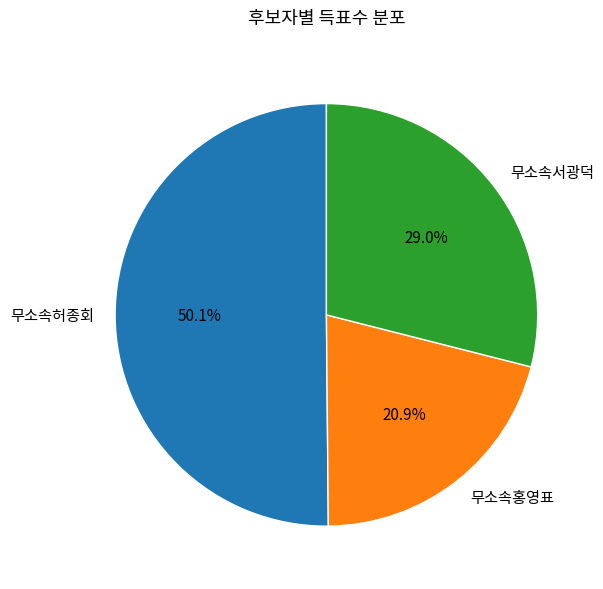

What percentage do 무소속서광덕 and 무소속홍영표 together represent?

49.9%